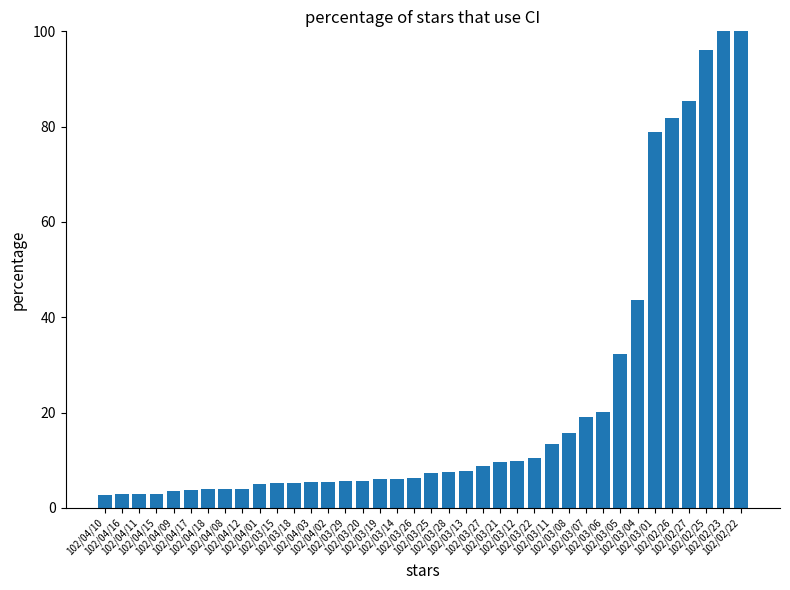

List the labels in order of value, smallest first.

102/04/10, 102/04/16, 102/04/11, 102/04/15, 102/04/09, 102/04/17, 102/04/18, 102/04/08, 102/04/12, 102/04/01, 102/03/15, 102/03/18, 102/04/03, 102/04/02, 102/03/29, 102/03/20, 102/03/19, 102/03/14, 102/03/26, 102/03/25, 102/03/28, 102/03/13, 102/03/27, 102/03/21, 102/03/12, 102/03/22, 102/03/11, 102/03/08, 102/03/07, 102/03/06, 102/03/05, 102/03/04, 102/03/01, 102/02/26, 102/02/27, 102/02/25, 102/02/23, 102/02/22